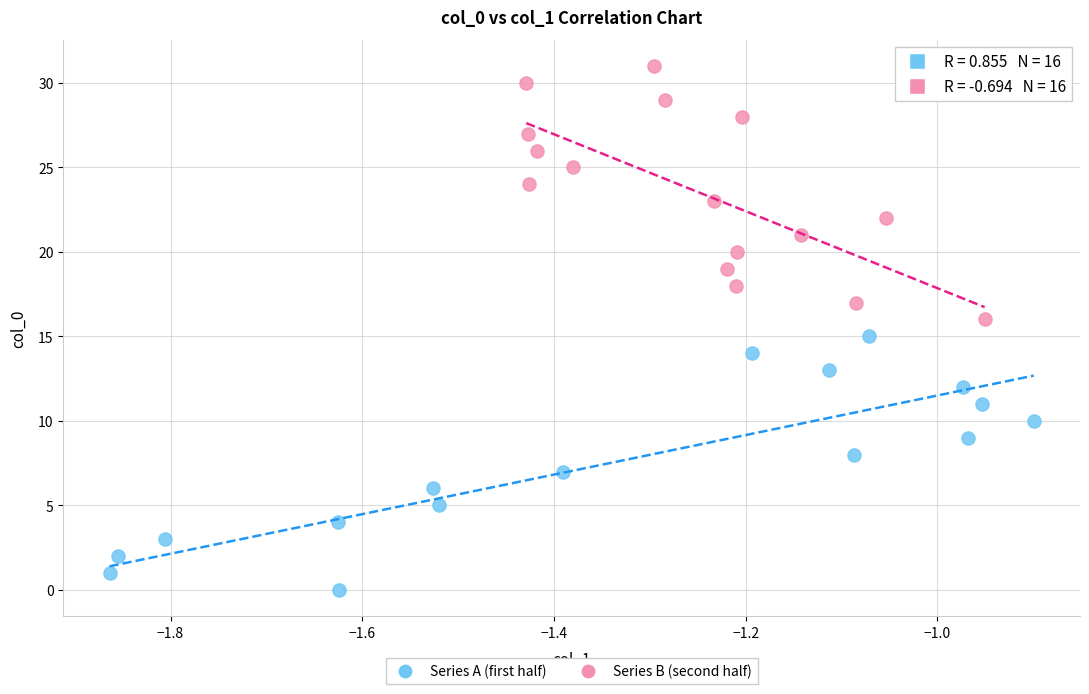

Which series contains the highest Y value?

Series B (second half)